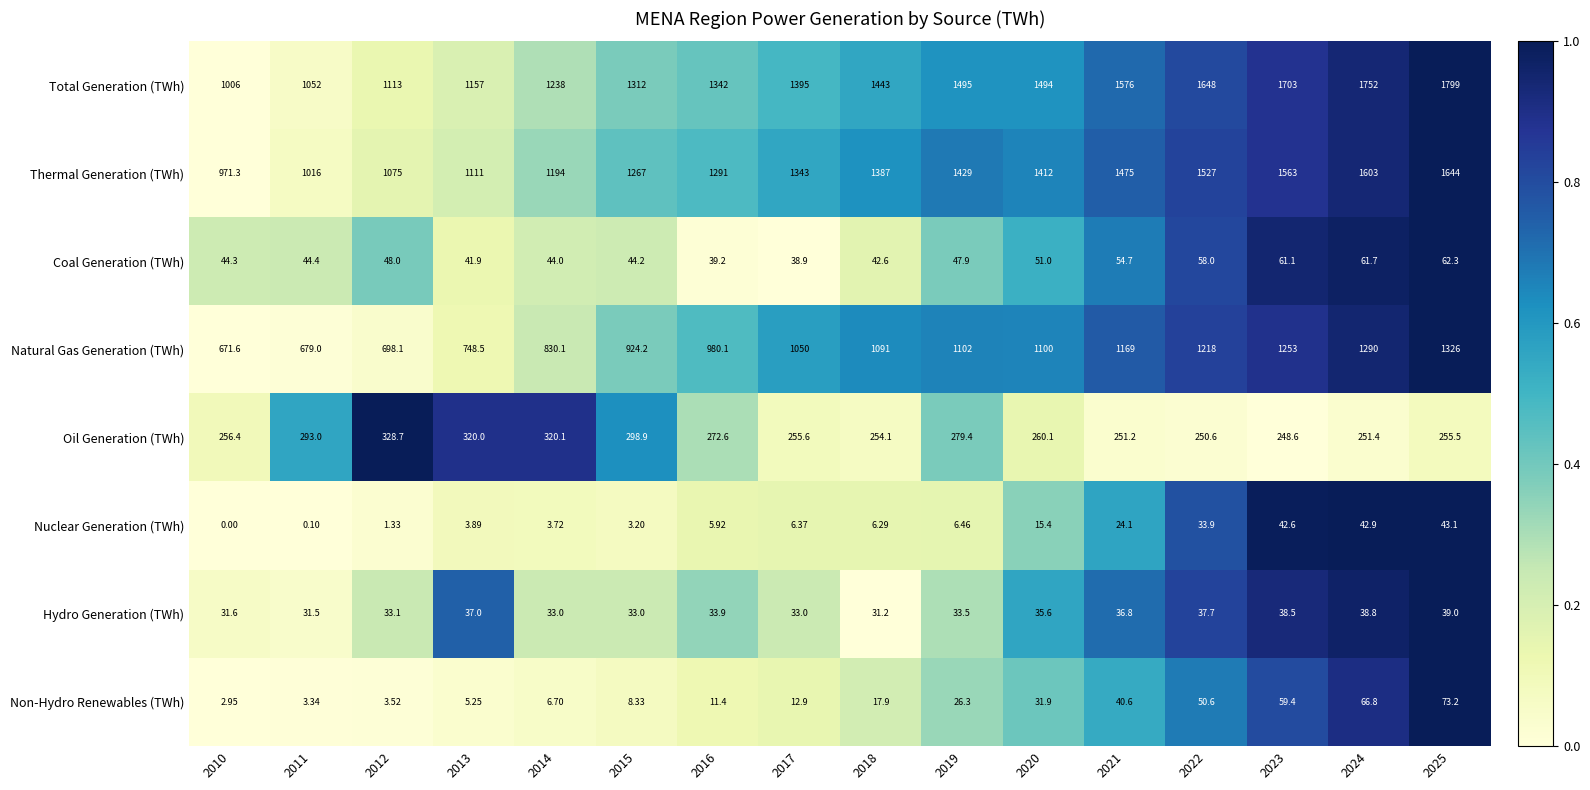

At which category is the sum across all series the highest?

2025